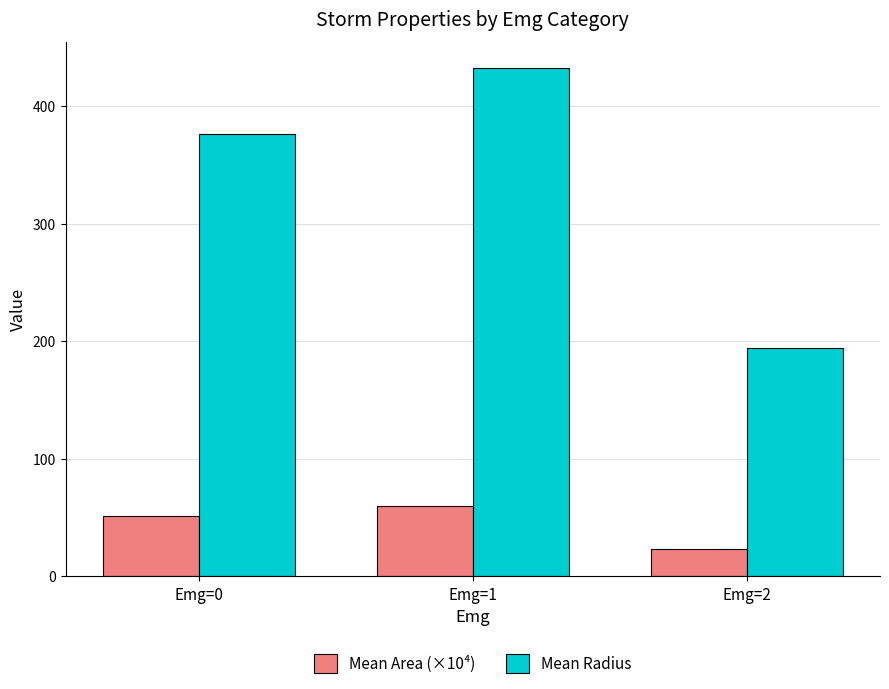

What is the difference between the Mean Area (×10⁴) values at Emg=2 and Emg=0?

28.1